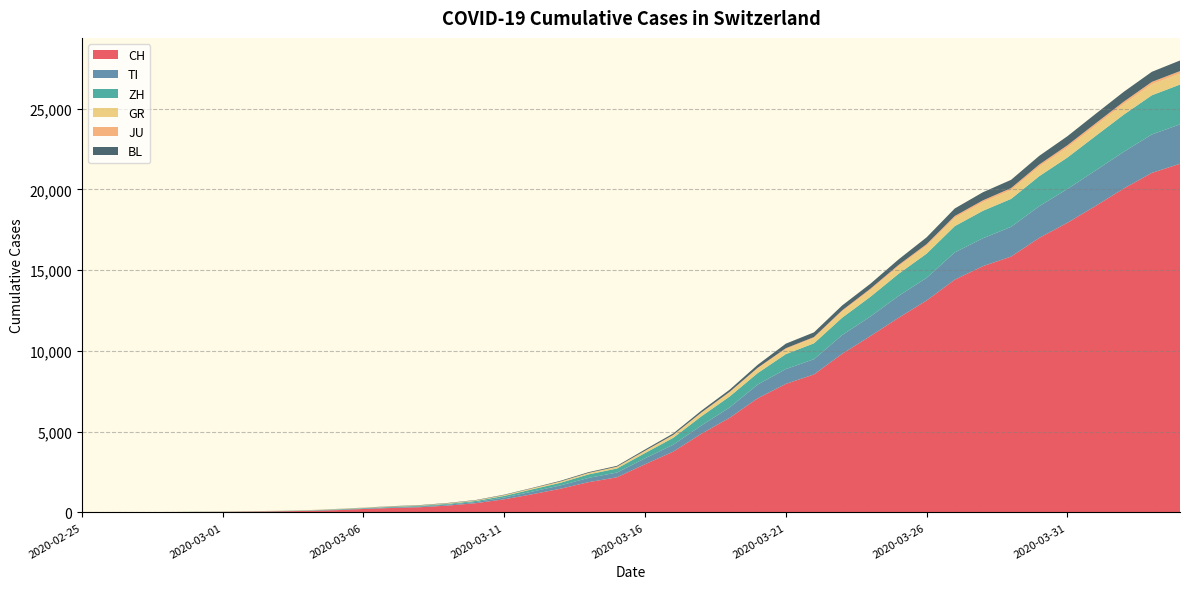

Reading left to right, what are all the values shown in this chart?

CH: 2020-02-25=0	2020-02-26=4	2020-02-27=8	2020-02-28=19	2020-02-29=29	2020-03-01=35	2020-03-02=49	2020-03-03=69	2020-03-04=96	2020-03-05=140	2020-03-06=214	2020-03-07=276	2020-03-08=323	2020-03-09=424	2020-03-10=575	2020-03-11=814	2020-03-12=1128	2020-03-13=1469	2020-03-14=1876	2020-03-15=2175	2020-03-16=2983	2020-03-17=3763	2020-03-18=4870	2020-03-19=5854	2020-03-20=7067	2020-03-21=7959	2020-03-22=8542	2020-03-23=9820	2020-03-24=10915	2020-03-25=12045	2020-03-26=13120	2020-03-27=14409	2020-03-28=15246	2020-03-29=15840	2020-03-30=16996	2020-03-31=17933	2020-04-01=18972	2020-04-02=20052	2020-04-03=21021	2020-04-04=21586
TI: 2020-02-25=0	2020-02-26=1	2020-02-27=1	2020-02-28=1	2020-02-29=2	2020-03-01=2	2020-03-02=4	2020-03-03=8	2020-03-04=13	2020-03-05=25	2020-03-06=28	2020-03-07=41	2020-03-08=49	2020-03-09=61	2020-03-10=75	2020-03-11=108	2020-03-12=163	2020-03-13=206	2020-03-14=265	2020-03-15=293	2020-03-16=368	2020-03-17=426	2020-03-18=511	2020-03-19=638	2020-03-20=849	2020-03-21=916	2020-03-22=945	2020-03-23=1162	2020-03-24=1209	2020-03-25=1354	2020-03-26=1401	2020-03-27=1688	2020-03-28=1727	2020-03-29=1837	2020-03-30=1962	2020-03-31=2091	2020-04-01=2195	2020-04-02=2271	2020-04-03=2377	2020-04-04=2442
ZH: 2020-02-25=0	2020-02-26=0	2020-02-27=2	2020-02-28=2	2020-02-29=6	2020-03-01=7	2020-03-02=10	2020-03-03=13	2020-03-04=15	2020-03-05=23	2020-03-06=29	2020-03-07=34	2020-03-08=40	2020-03-09=49	2020-03-10=62	2020-03-11=101	2020-03-12=140	2020-03-13=163	2020-03-14=218	2020-03-15=250	2020-03-16=326	2020-03-17=429	2020-03-18=568	2020-03-19=679	2020-03-20=711	2020-03-21=925	2020-03-22=984	2020-03-23=1073	2020-03-24=1221	2020-03-25=1368	2020-03-26=1500	2020-03-27=1627	2020-03-28=1701	2020-03-29=1733	2020-03-30=1859	2020-03-31=1947	2020-04-01=2136	2020-04-02=2300	2020-04-03=2428	2020-04-04=2461
GR: 2020-02-25=0	2020-02-26=2	2020-02-27=2	2020-02-28=6	2020-02-29=6	2020-03-01=6	2020-03-02=9	2020-03-03=10	2020-03-04=13	2020-03-05=15	2020-03-06=16	2020-03-07=18	2020-03-08=19	2020-03-09=28	2020-03-10=32	2020-03-11=44	2020-03-12=53	2020-03-13=65	2020-03-14=73	2020-03-15=93	2020-03-16=118	2020-03-17=152	2020-03-18=204	2020-03-19=252	2020-03-20=283	2020-03-21=311	2020-03-22=327	2020-03-23=386	2020-03-24=419	2020-03-25=458	2020-03-26=487	2020-03-27=513	2020-03-28=527	2020-03-29=542	2020-03-30=591	2020-03-31=617	2020-04-01=635	2020-04-02=655	2020-04-03=678	2020-04-04=680
JU: 2020-02-25=0	2020-02-26=0	2020-02-27=1	2020-02-28=1	2020-02-29=1	2020-03-01=1	2020-03-02=1	2020-03-03=2	2020-03-04=2	2020-03-05=4	2020-03-06=4	2020-03-07=5	2020-03-08=5	2020-03-09=7	2020-03-10=7	2020-03-11=7	2020-03-12=12	2020-03-13=17	2020-03-14=18	2020-03-15=19	2020-03-16=25	2020-03-17=29	2020-03-18=32	2020-03-19=36	2020-03-20=44	2020-03-21=54	2020-03-22=61	2020-03-23=69	2020-03-24=82	2020-03-25=92	2020-03-26=100	2020-03-27=114	2020-03-28=119	2020-03-29=127	2020-03-30=128	2020-03-31=140	2020-04-01=145	2020-04-02=149	2020-04-03=149	2020-04-04=154
BL: 2020-02-25=0	2020-02-26=0	2020-02-27=0	2020-02-28=1	2020-02-29=2	2020-03-01=2	2020-03-02=2	2020-03-03=2	2020-03-04=2	2020-03-05=6	2020-03-06=6	2020-03-07=15	2020-03-08=19	2020-03-09=20	2020-03-10=22	2020-03-11=26	2020-03-12=26	2020-03-13=42	2020-03-14=47	2020-03-15=54	2020-03-16=76	2020-03-17=89	2020-03-18=116	2020-03-19=134	2020-03-20=184	2020-03-21=282	2020-03-22=289	2020-03-23=302	2020-03-24=306	2020-03-25=341	2020-03-26=422	2020-03-27=466	2020-03-28=502	2020-03-29=511	2020-03-30=539	2020-03-31=561	2020-04-01=588	2020-04-02=610	2020-04-03=625	2020-04-04=656